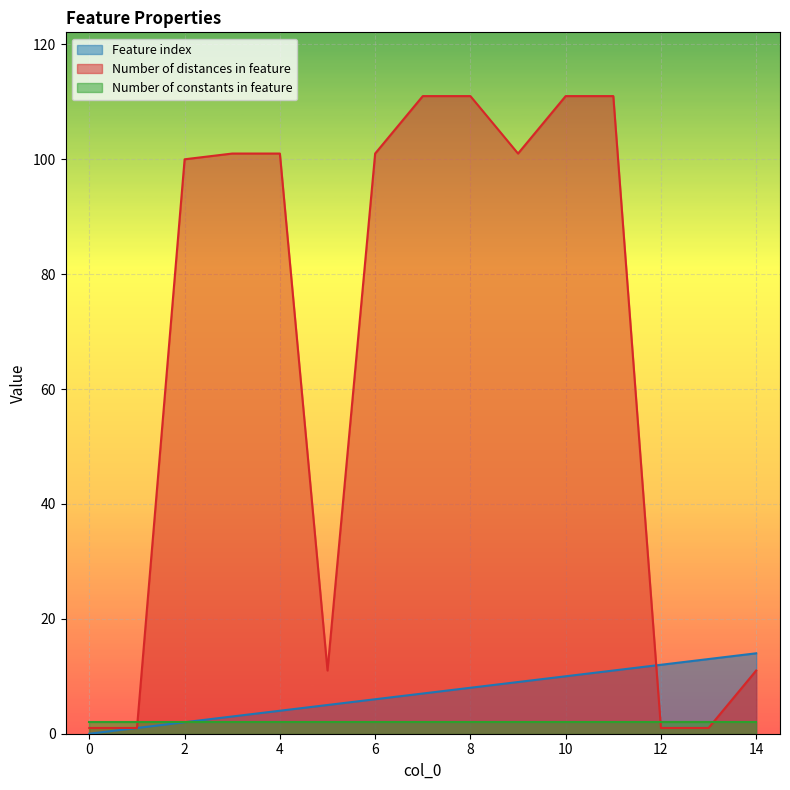

The Feature index series shows 0 at 0. True or false?

True